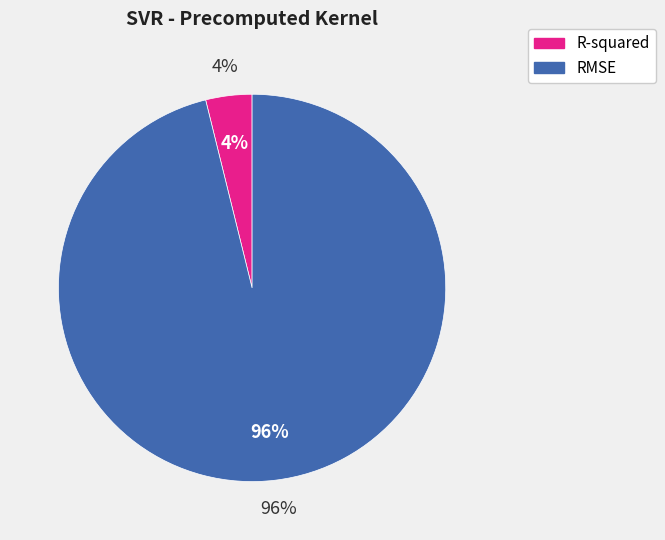

What percentage is NOT represented by RMSE?

3.9%